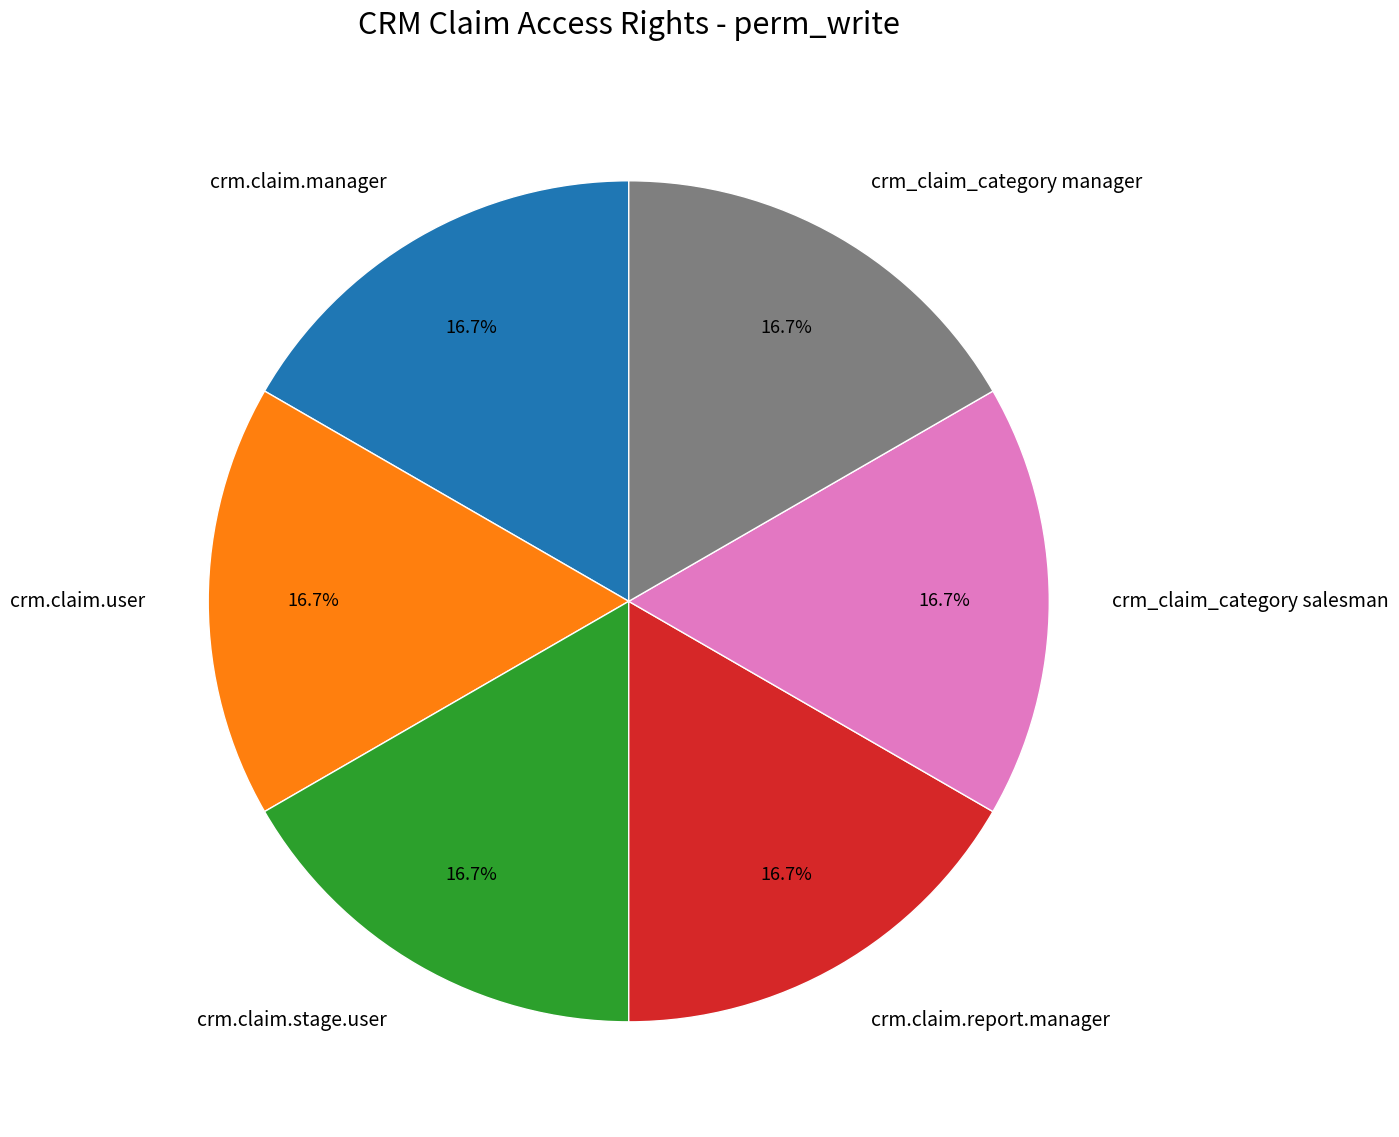

Approximately how many times larger is the value at crm.claim.report.manager compared to crm.claim.manager?

1.0